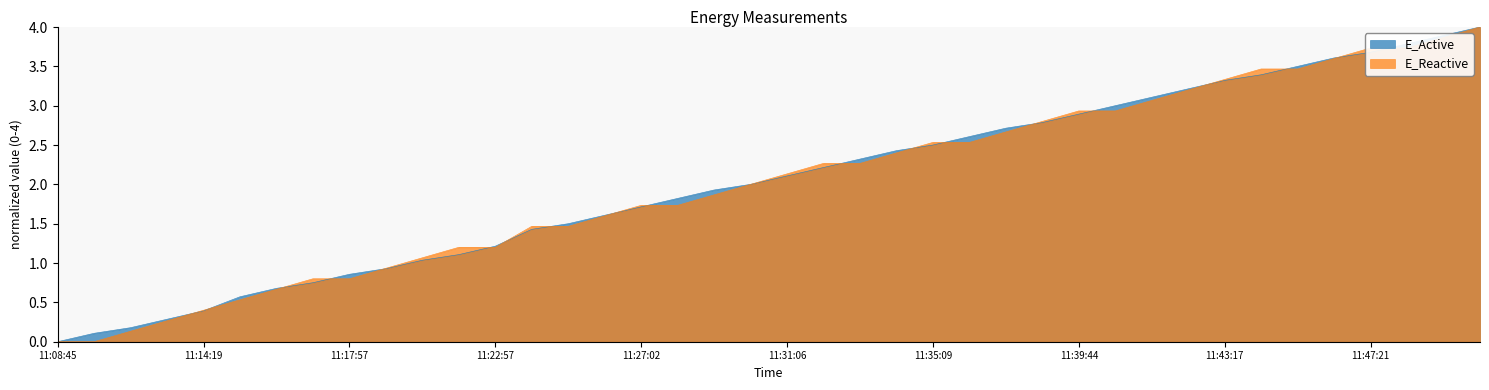

True or false: E_Active has a value of 4.5 at 11:39:44.

False